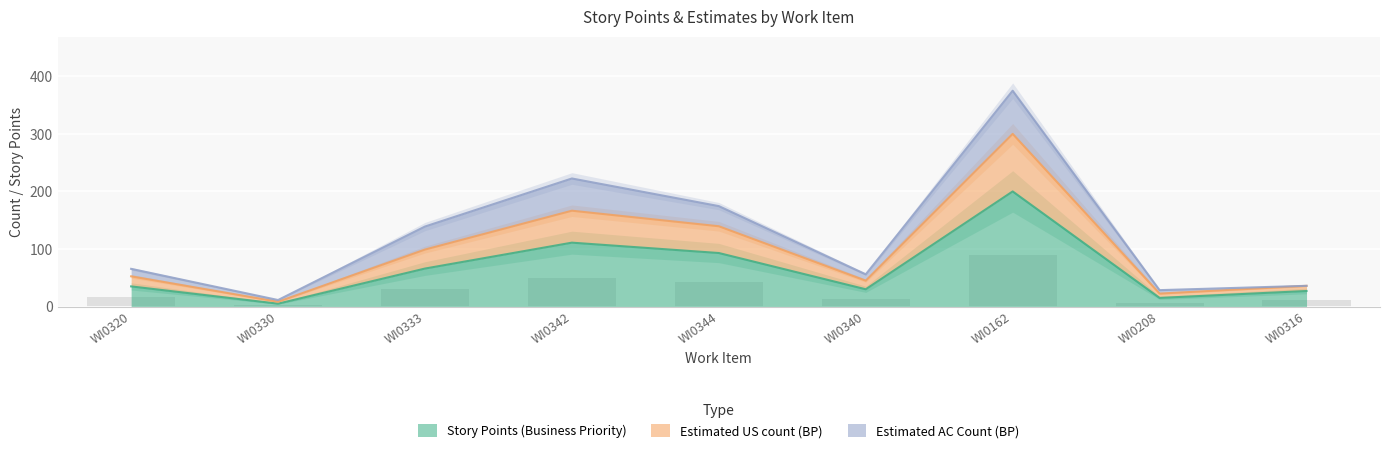

True or false: Story Points (Business Priority) has a value of 200 at WI0162.

True